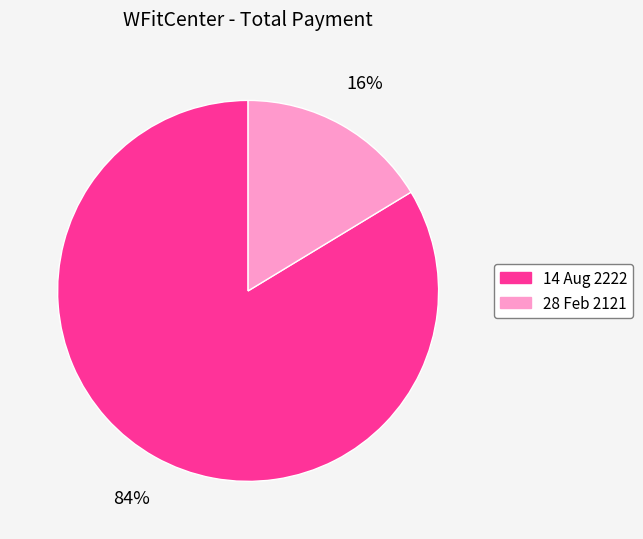

To the nearest percent, what percentage of the pie is 14 Aug 2222?

84%